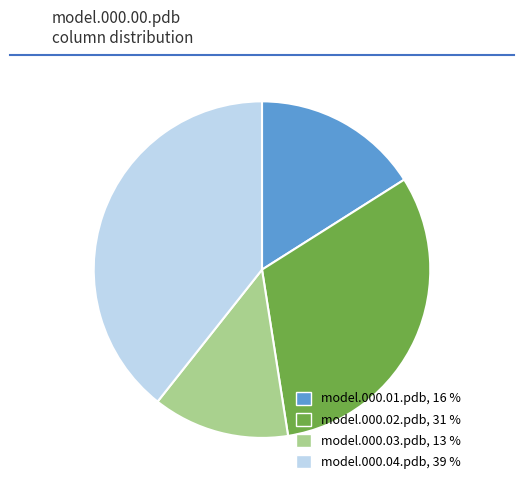

Which slice is the largest?

model.000.04.pdb